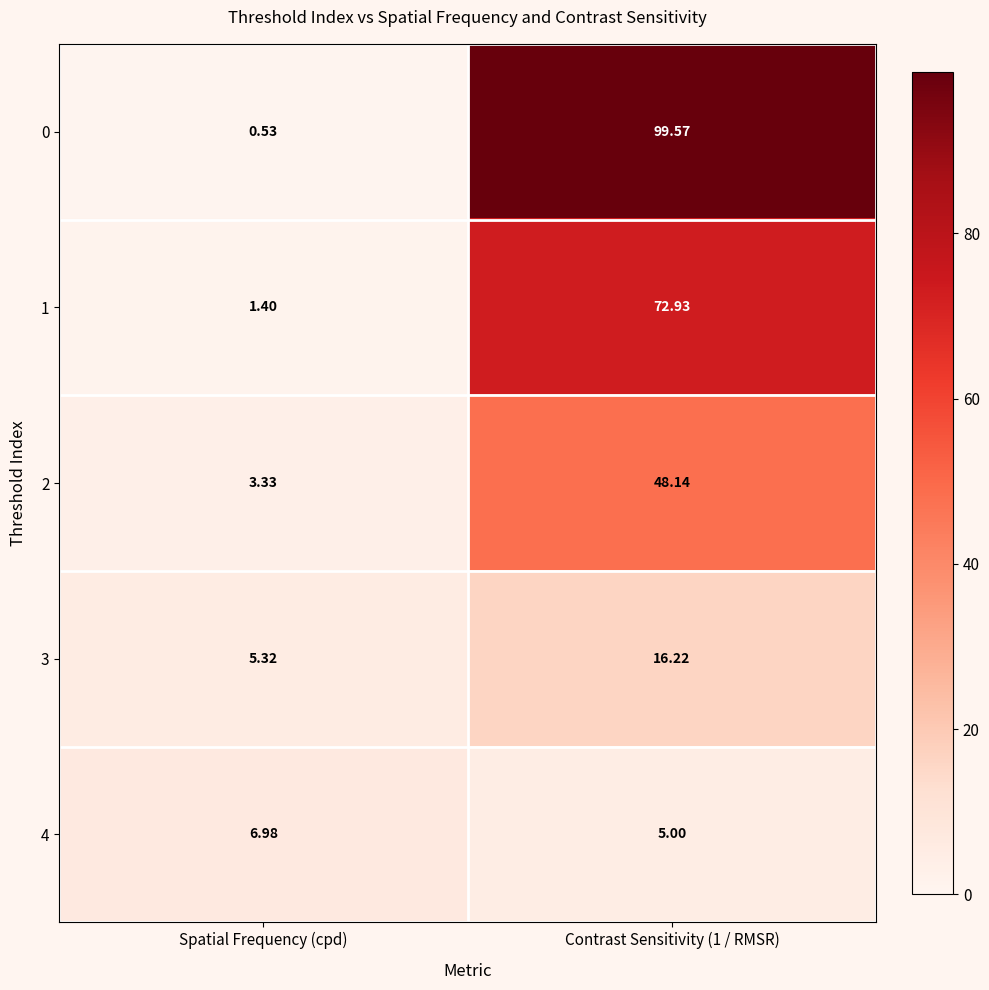

Which label corresponds to the smallest value in the chart?

Spatial Frequency (cpd)